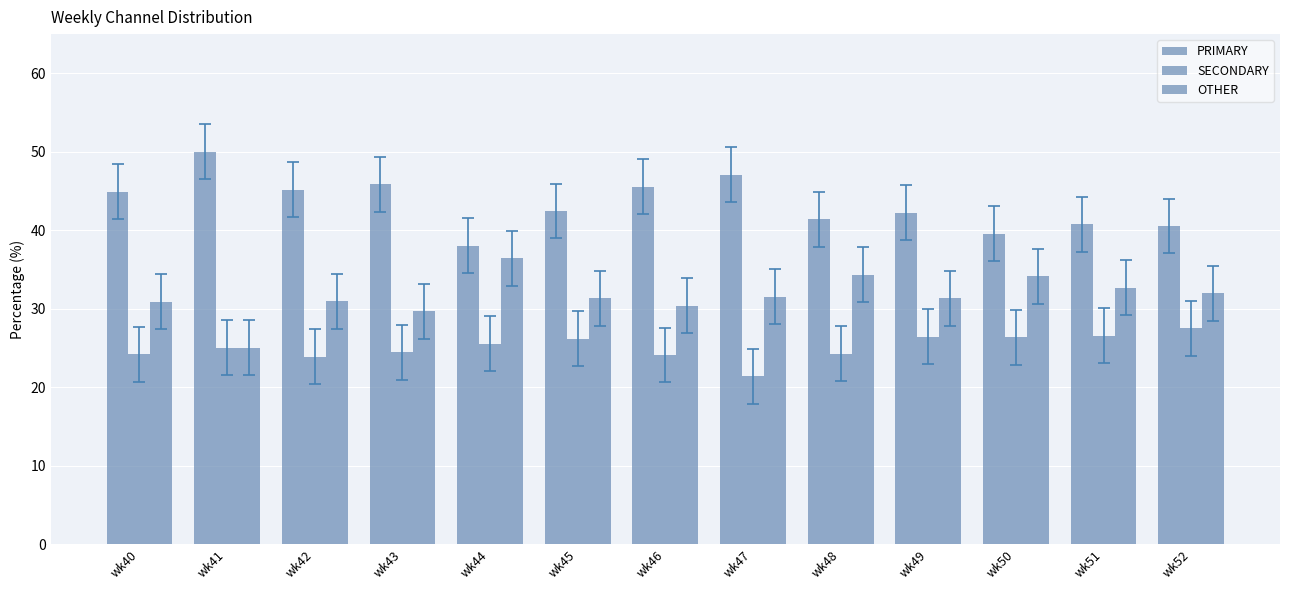

Count the number of categories in the chart.

13